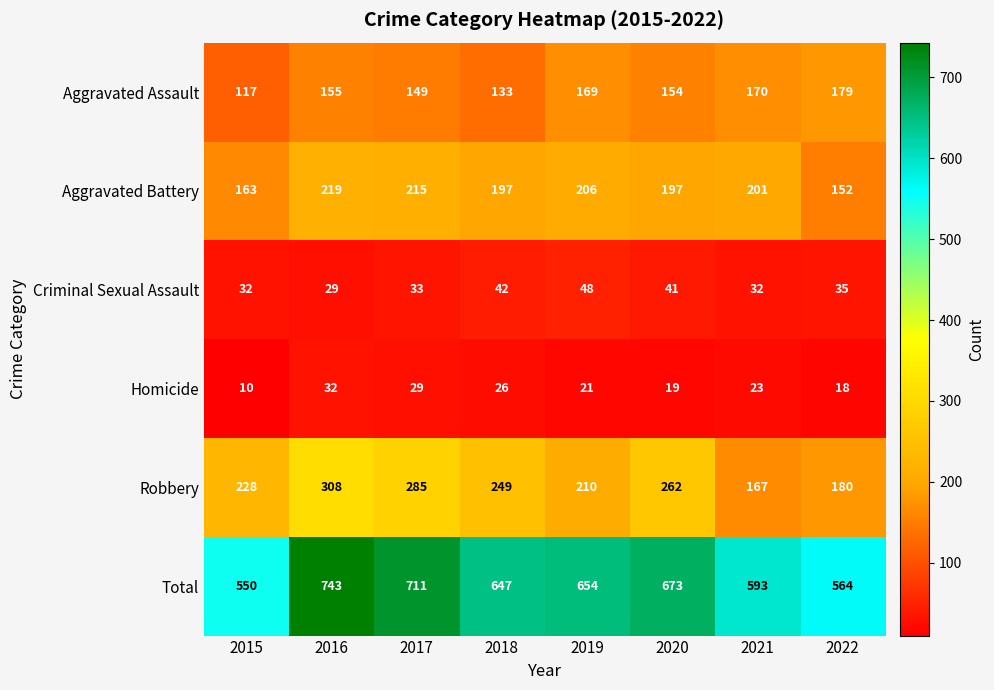

What is the sum of the Homicide values at 2017 and 2021?

52